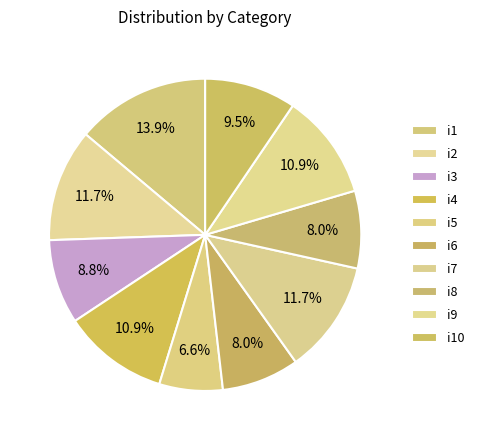

What is the total percentage of i2 and i9?

22.6%